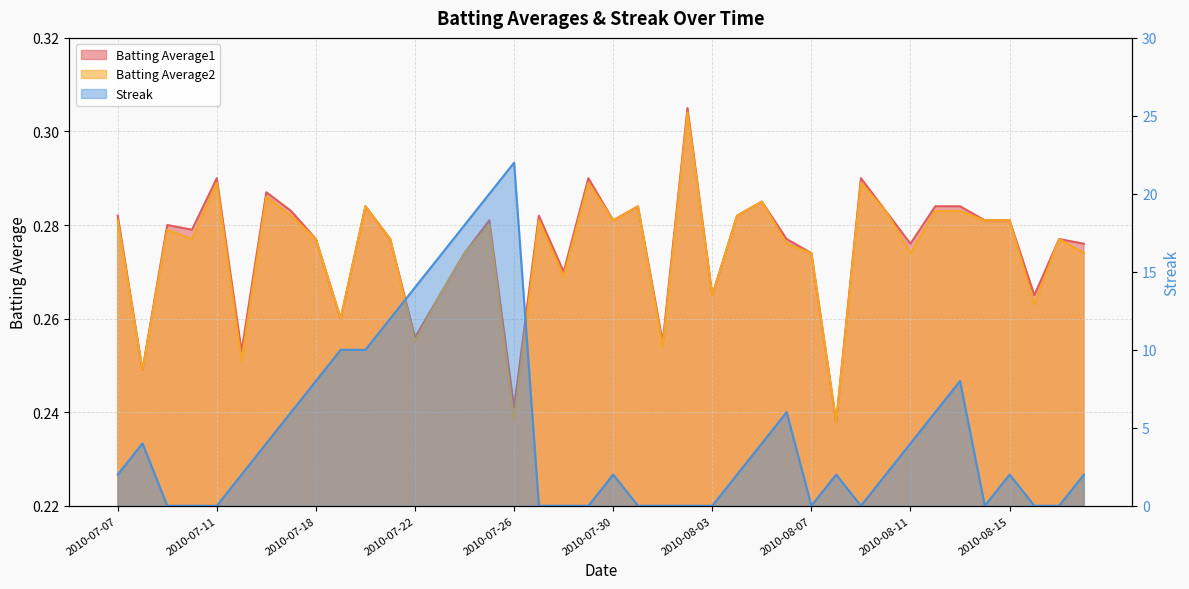

Between 2010-07-31 and 2010-07-08, which is larger?

2010-07-31